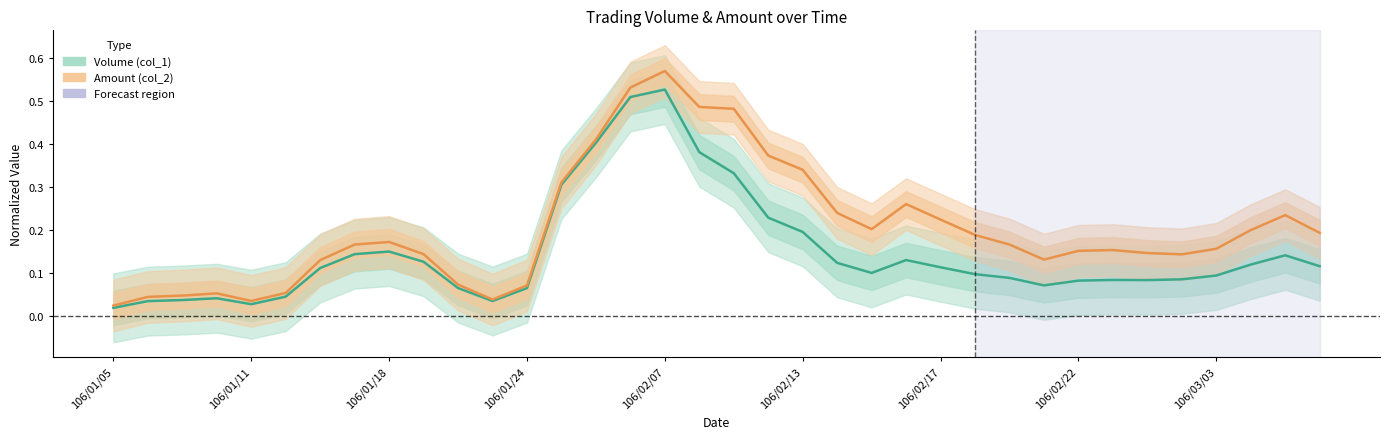

True or false: Volume (col_1) has more than 2 points higher than both neighbors.

True